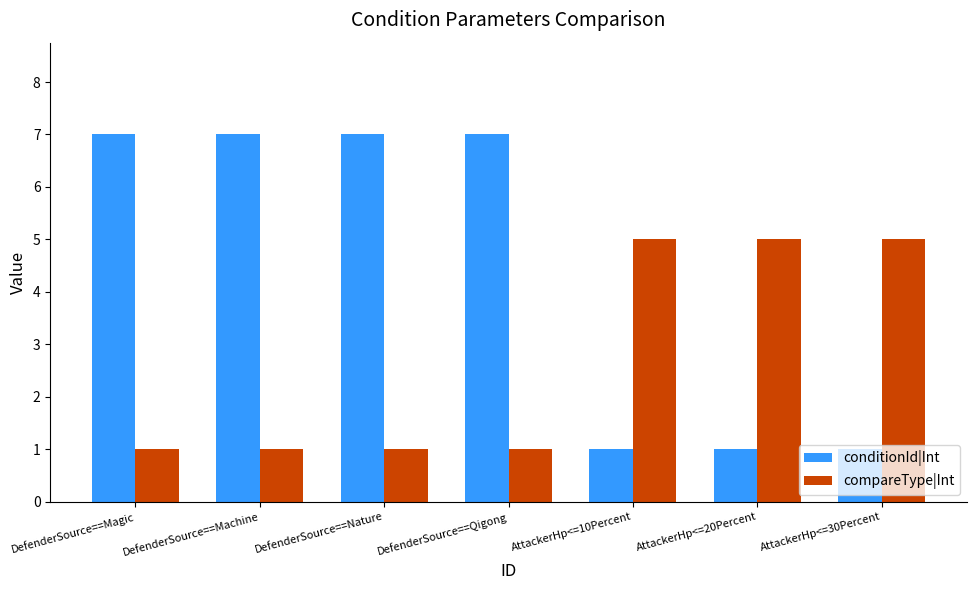

What is the greatest value displayed?

7